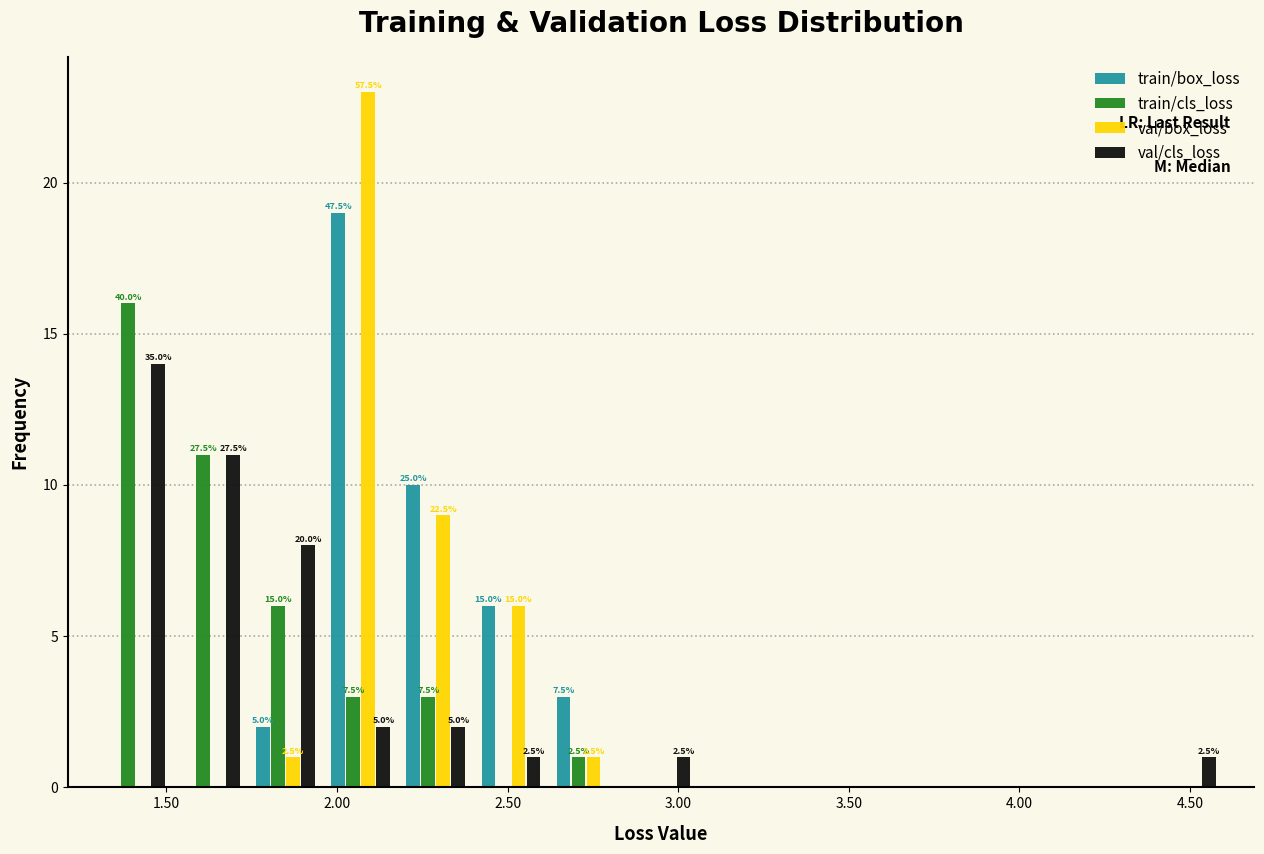

In the train/box_loss series, which range on the x-axis has the tallest bar?

1.96 to 2.18